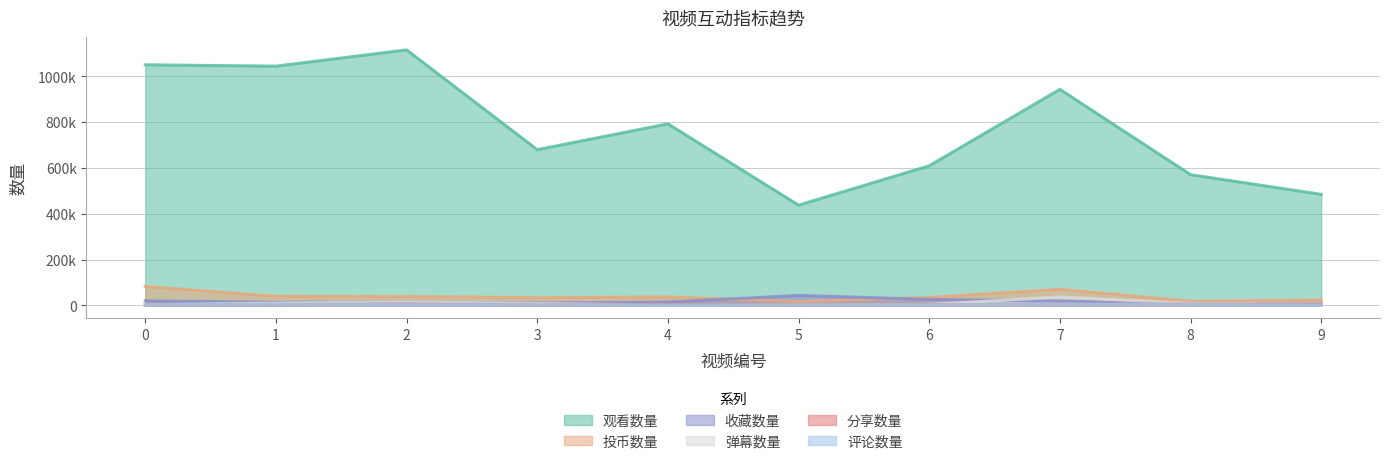

What is the difference between the highest and lowest values at 3?

677868